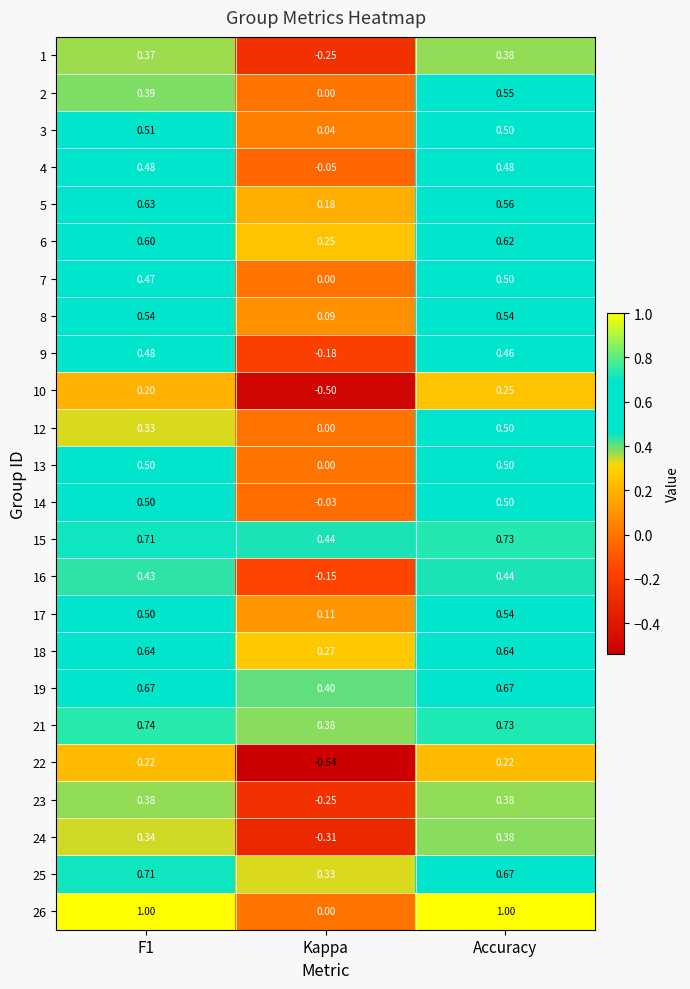

At which label is 3 closest to 0?

Kappa